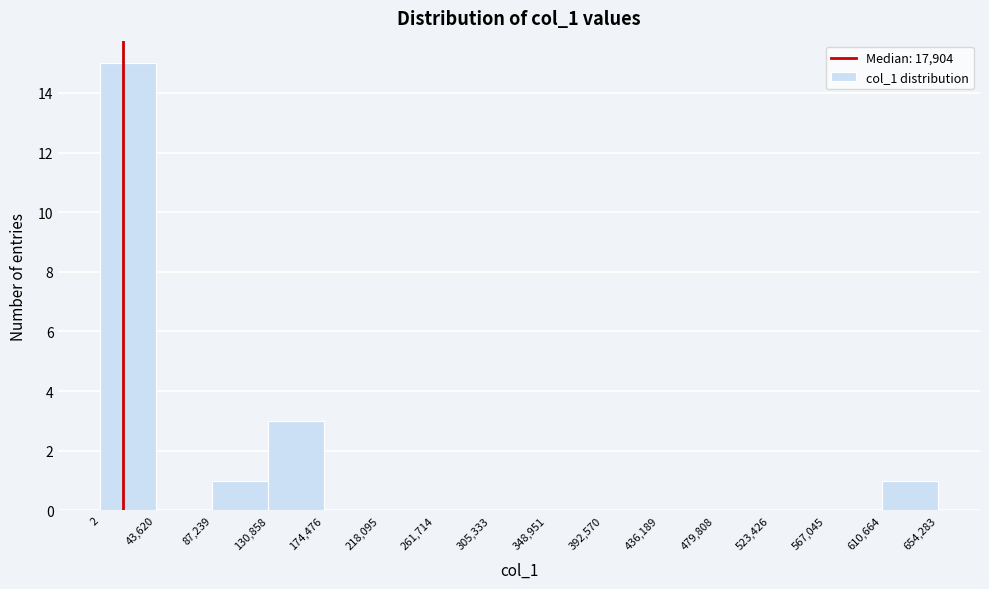

Which range on the x-axis has the tallest bar?

2 to 43,620